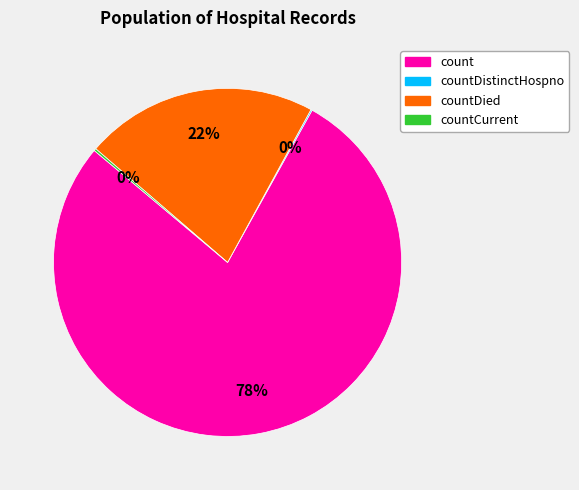

To the nearest percent, what is the difference between the largest and smallest slice percentages?

78%